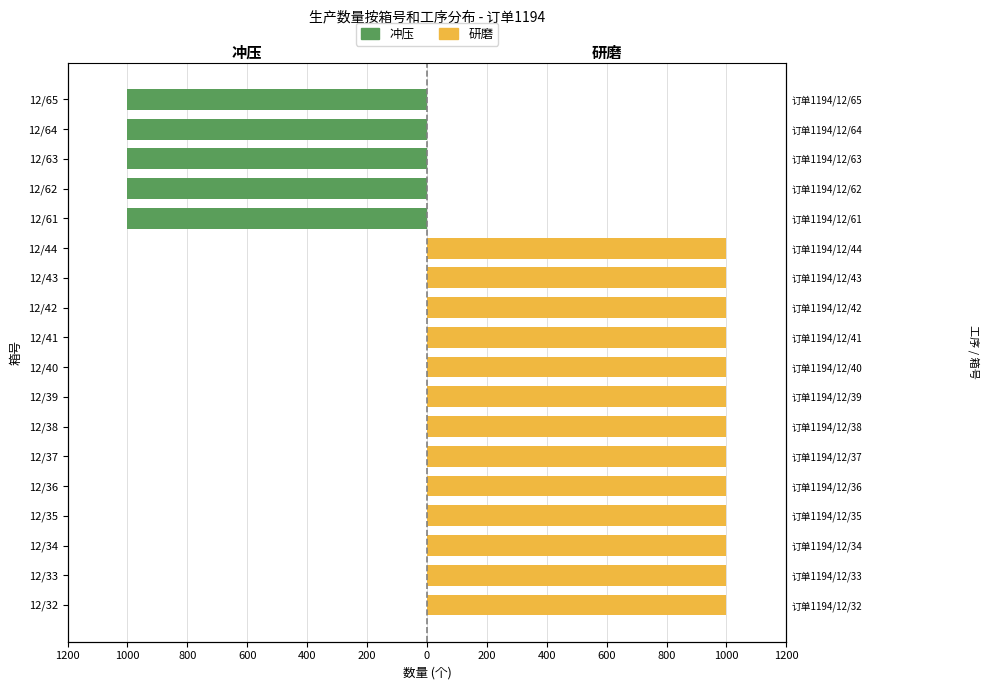

True or false: 冲压 has a value of 428 at 1200.

False